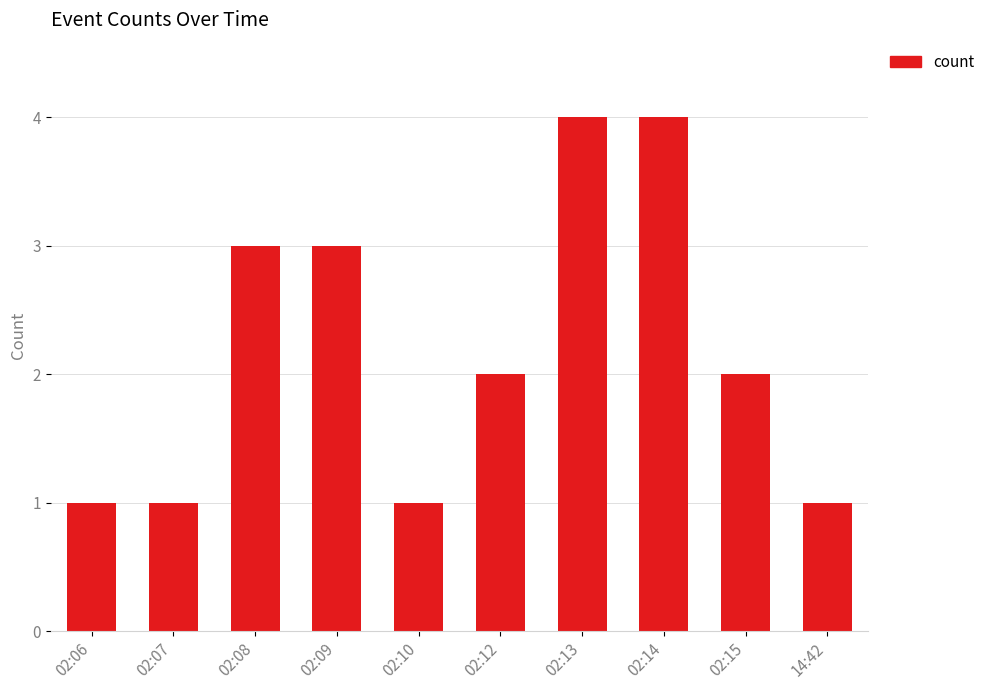

What is the label of the 2nd bar from the right?

02:15